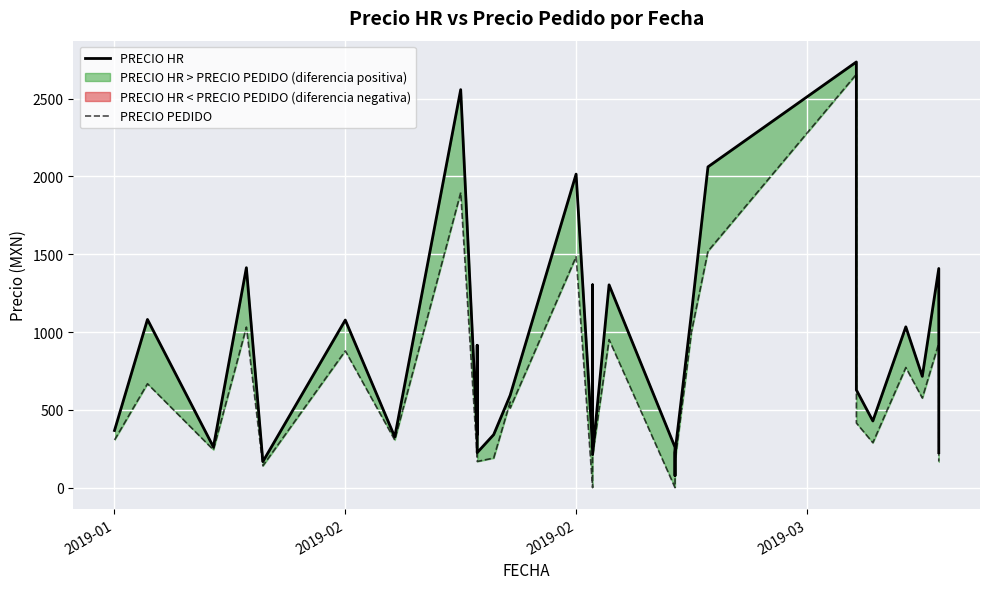

Reading left to right, transcribe all the data shown in this chart.

PRECIO HR: 367.4	1081.0	261.3	261.3	1413.5	1413.5	1413.5	167.4	1077.2	325.9	325.9	2557.6	2557.6	340.8	915.1	225.2	225.2	340.8	593.3	593.3	2014.8	259.8	428.6	1303.4	423.9	212.8	1303.4	259.8	77.6	225.2	1123.4	2061.5	2735.5	628.0	428.6	1033.5	715.5	1408.5	225.2
PRECIO PEDIDO: 306.5	668.0	243.1	243.1	1031.8	1031.8	1031.8	140.6	879.0	306.3	306.3	1896.3	1896.3	190.5	642.3	168.3	168.3	190.5	550.8	511.9	1484.3	0.0	288.9	951.5	271.7	209.6	951.5	0.0	77.6	168.3	1002.8	1519.8	2656.4	415.6	288.9	772.1	576.0	928.8	168.3